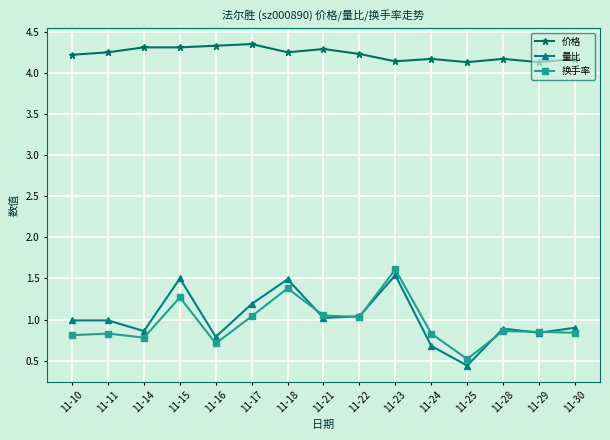

At which category does the chart reach its minimum across all series?

11-25